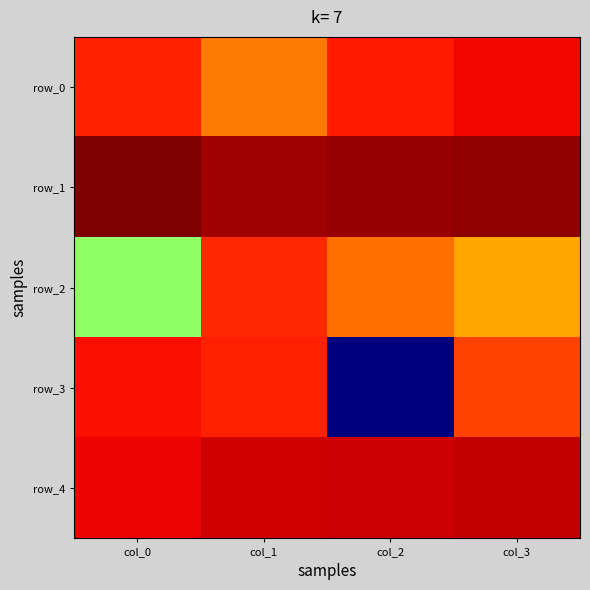

Rank the categories by row_2 value from lowest to highest.

col_0, col_3, col_2, col_1